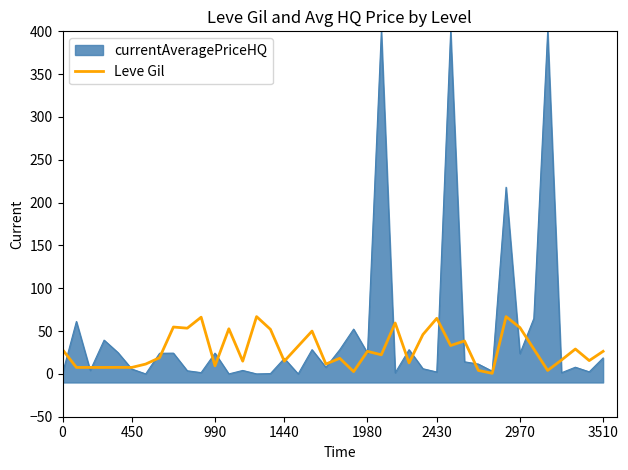

The value at 0 is 40.1. True or false?

False